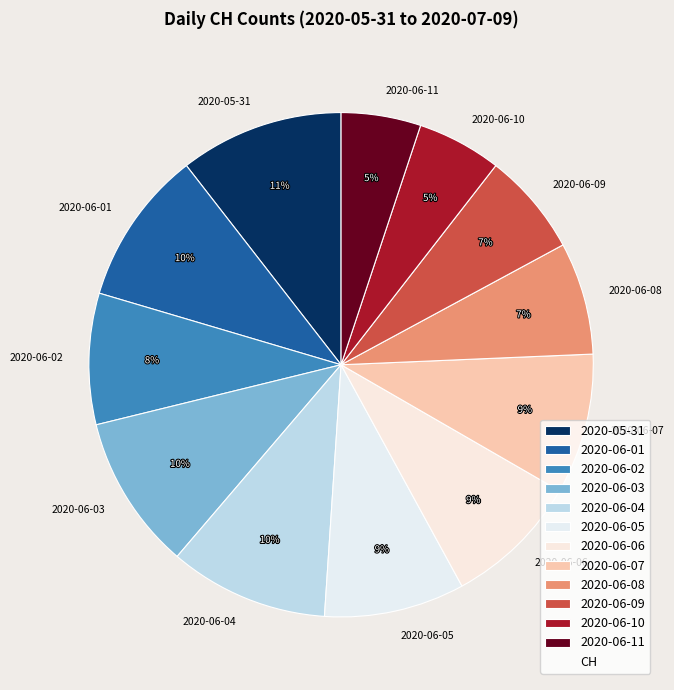

How many segments does this pie chart have?

12